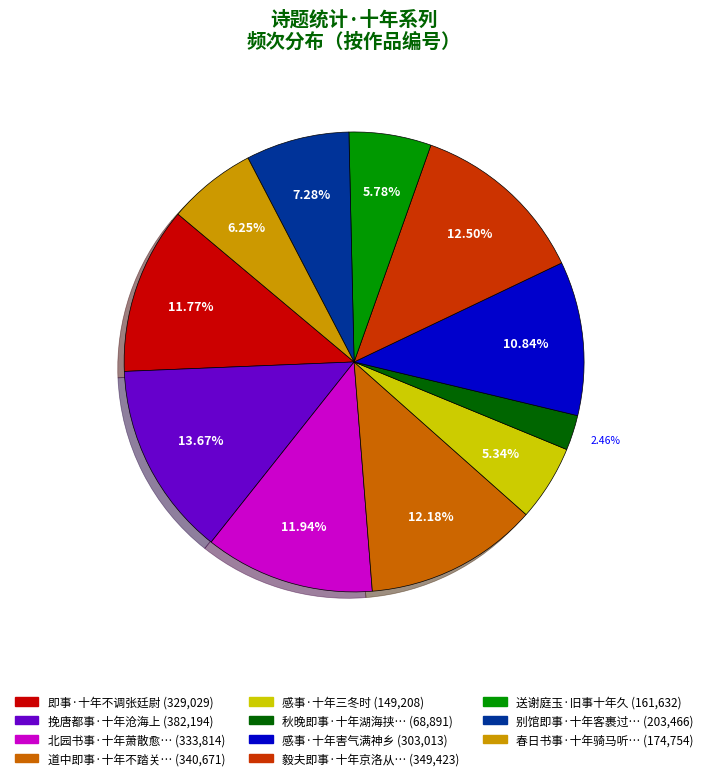

Is there a majority slice in this chart?

No